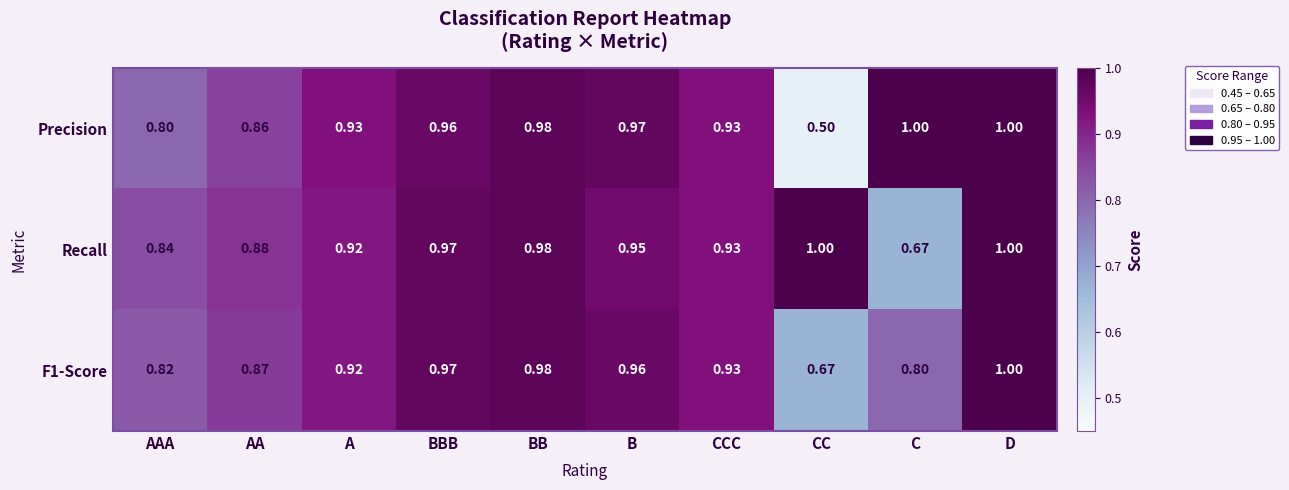

At which category is the sum across all series the highest?

D